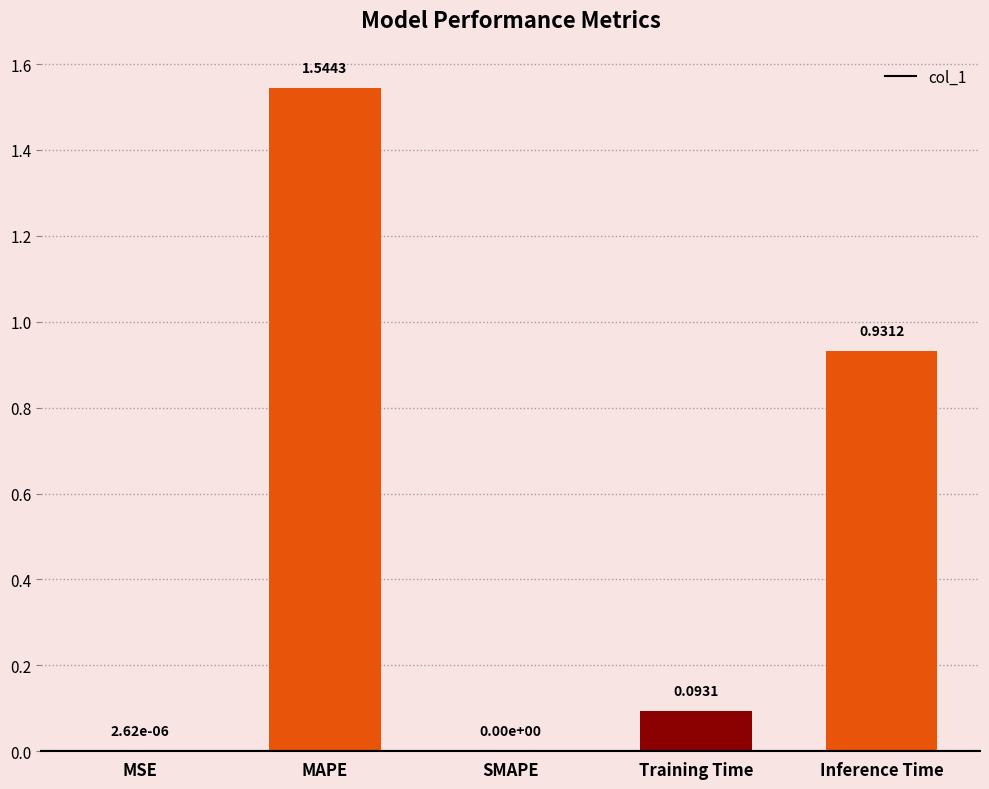

How many distinct data groups are displayed?

1